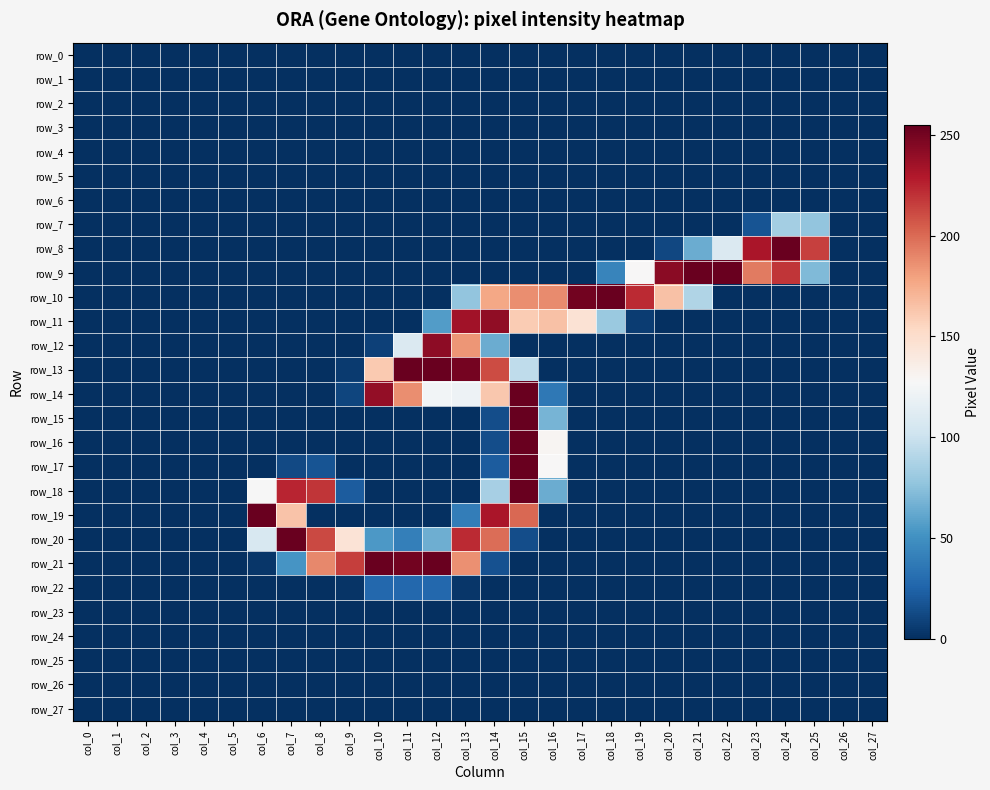

Which series has the largest range (max minus min)?

row_15